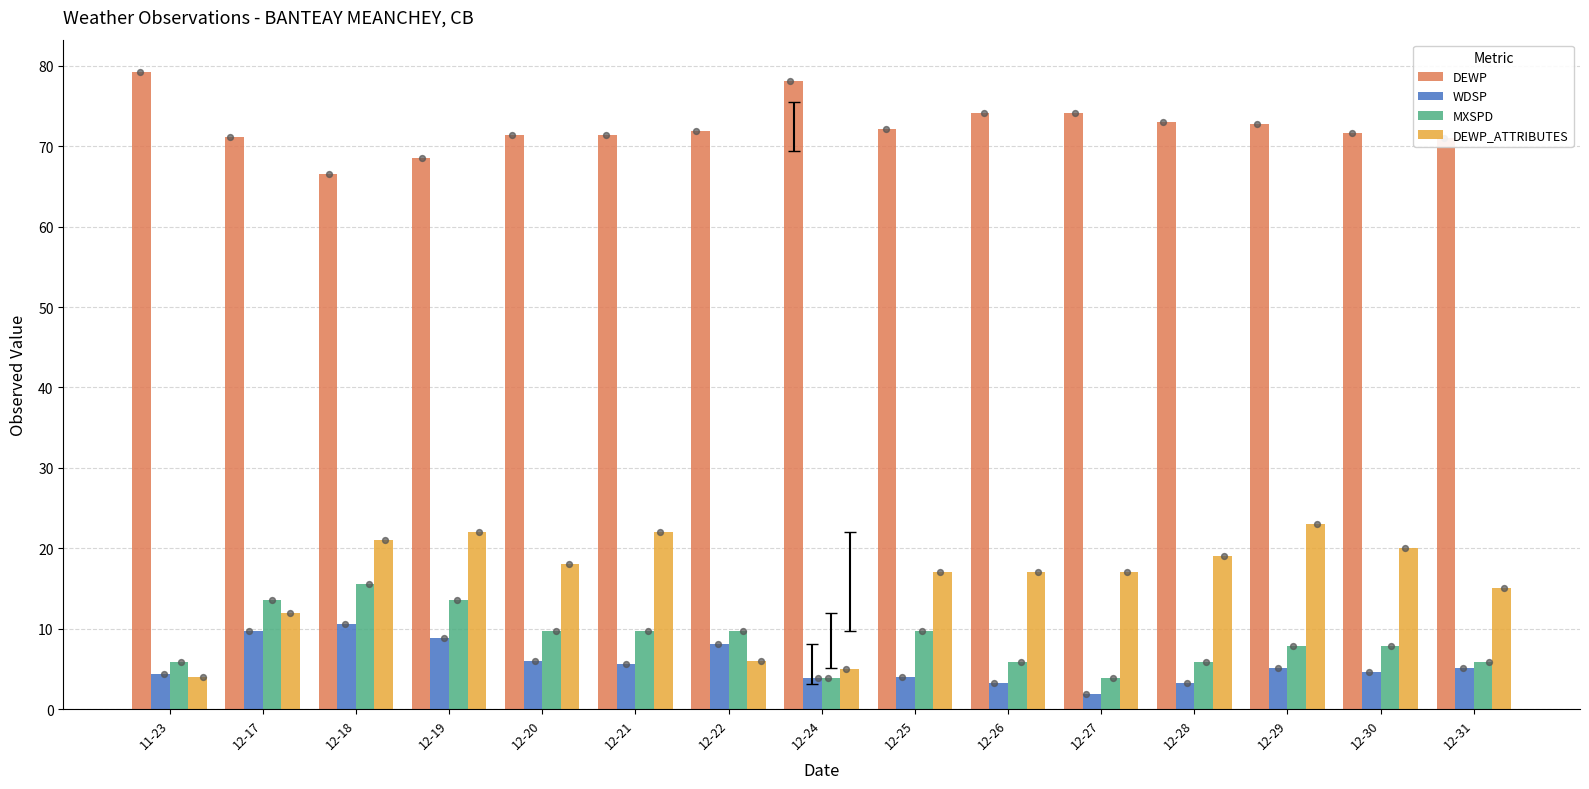

At which category is the sum across all series the highest?

12-18